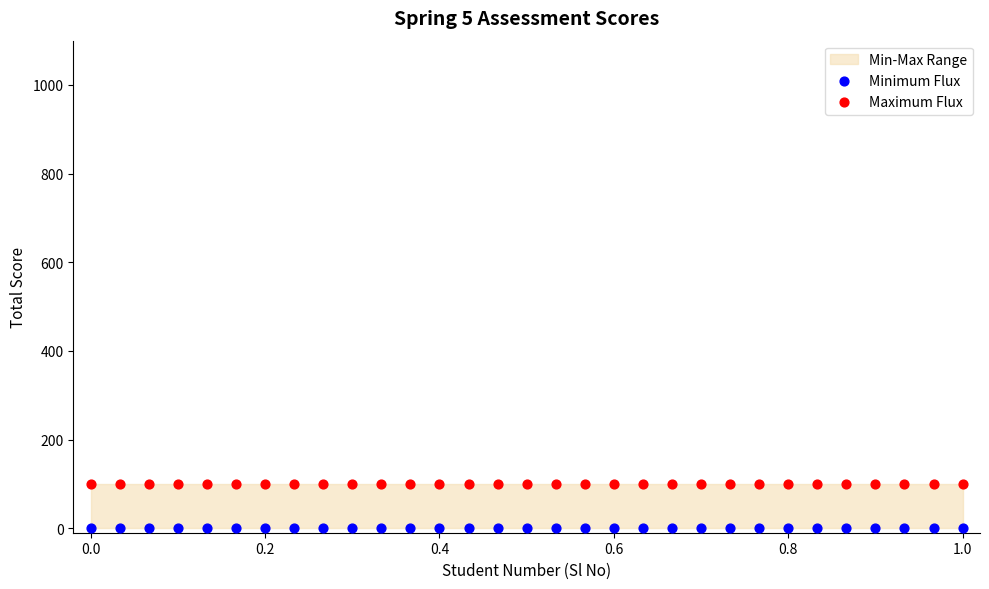

Which series reaches the maximum Y coordinate?

Maximum Flux